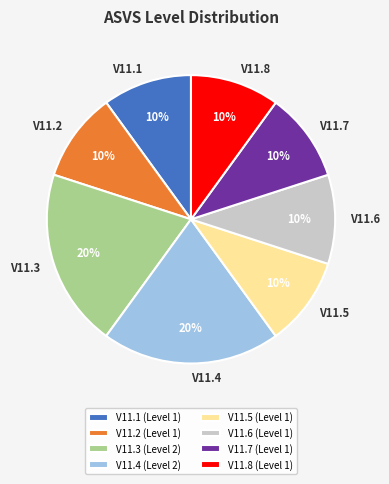

Approximately how many times larger is the value at V11.3 compared to V11.2?

2.0